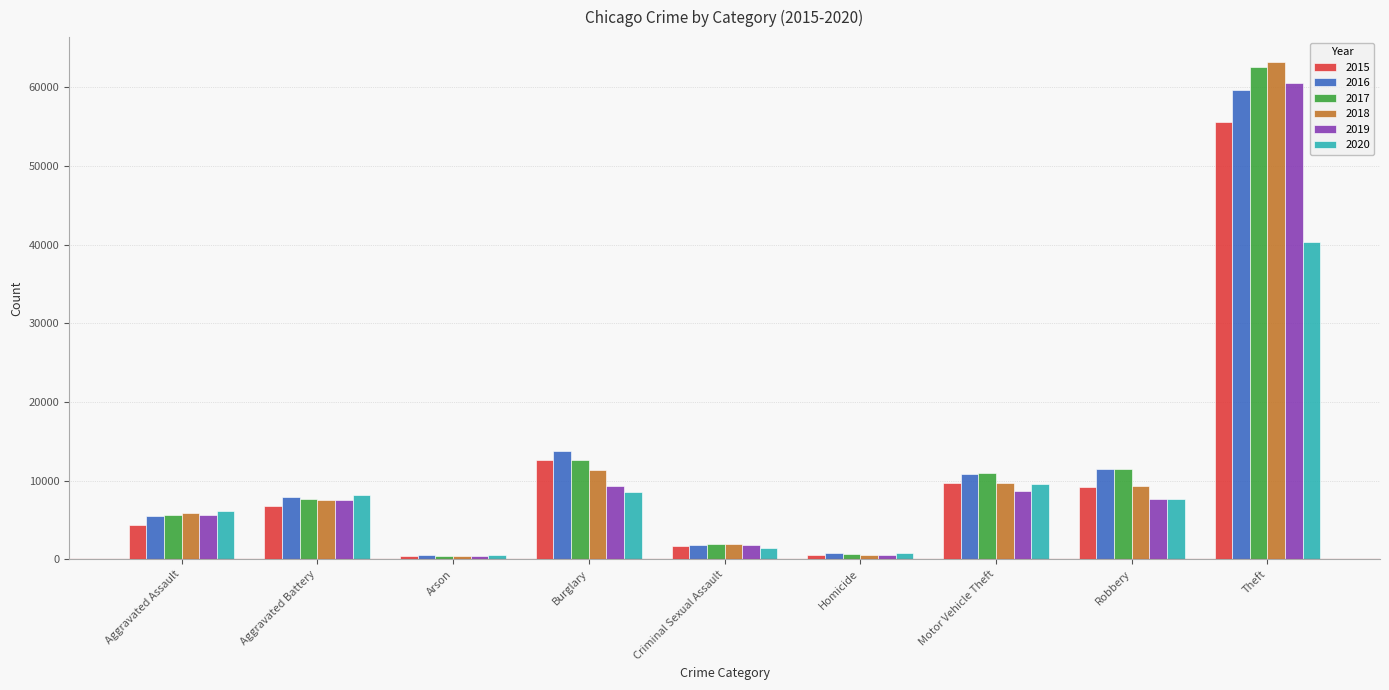

Is it true that 2019 equals 3623 at Burglary?

False